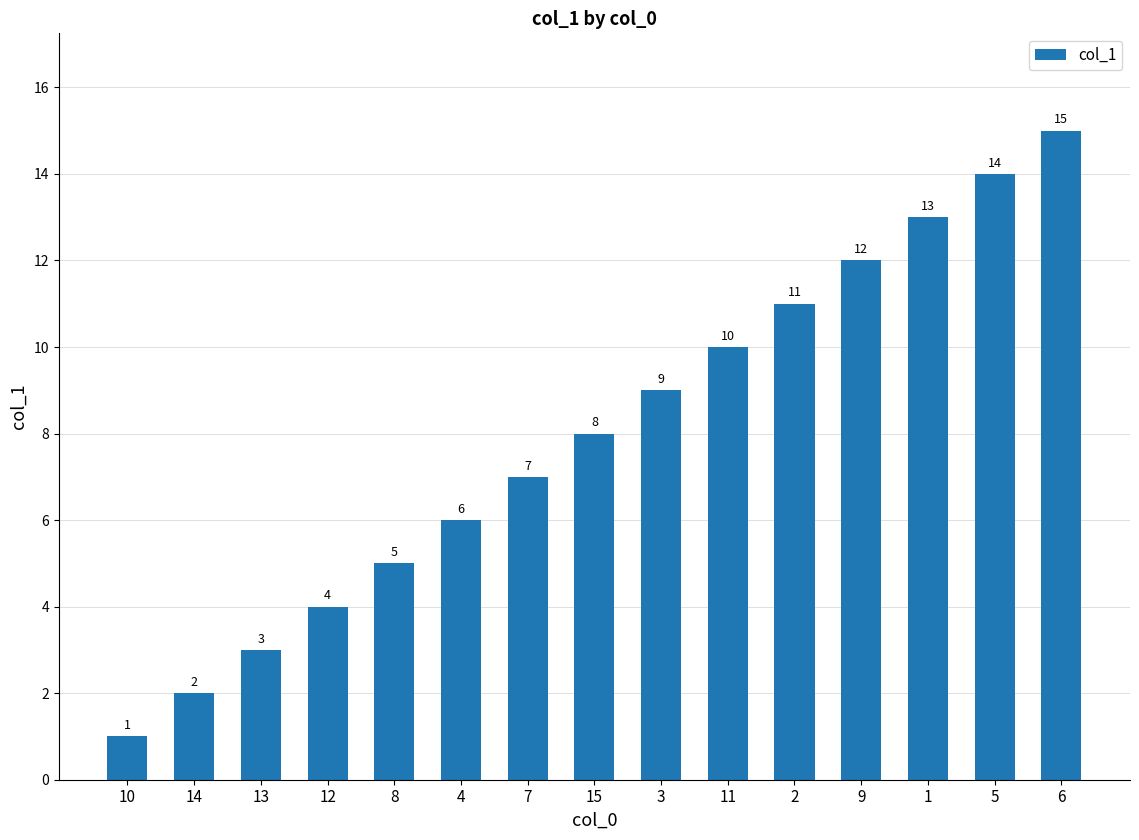

What is the greatest value displayed?

15